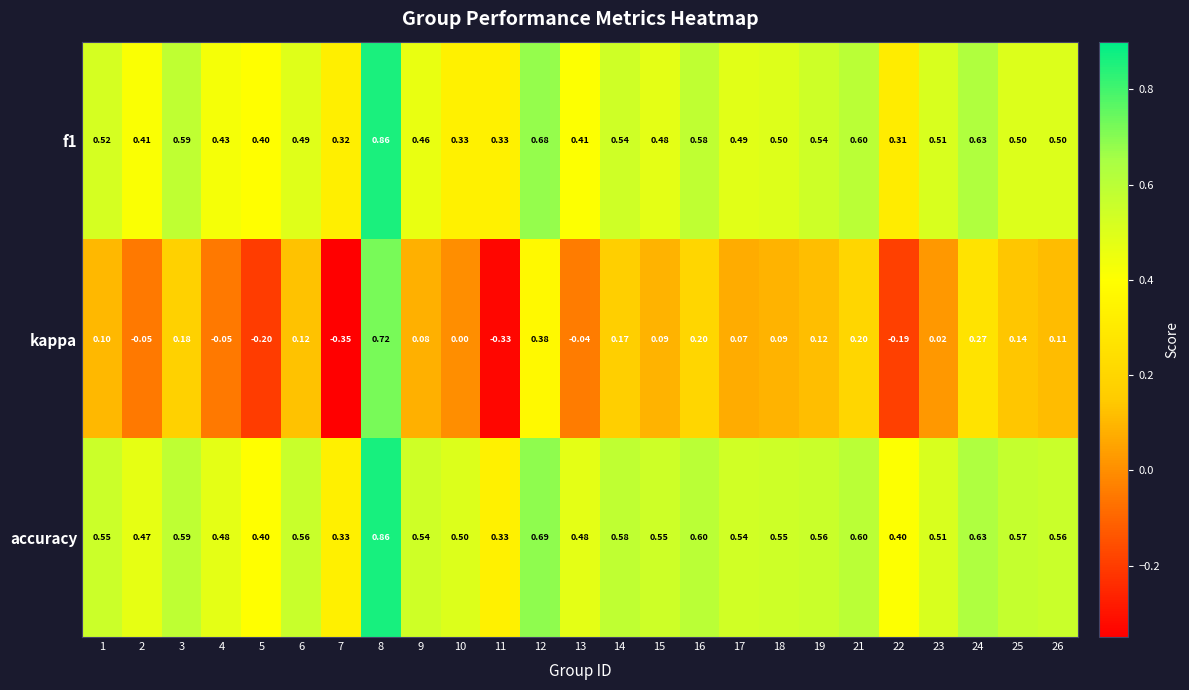

Which series has the largest total across all categories?

accuracy